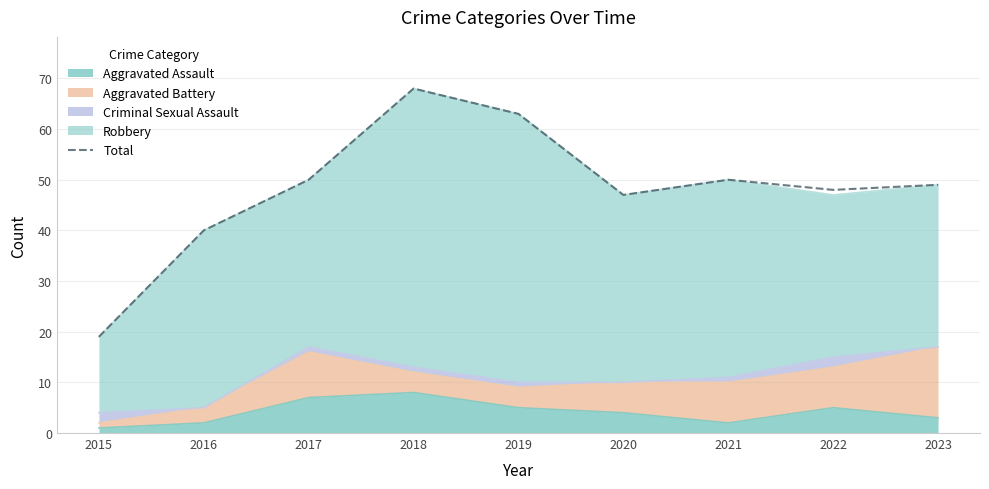

Which label corresponds to the largest value in the chart?

2018